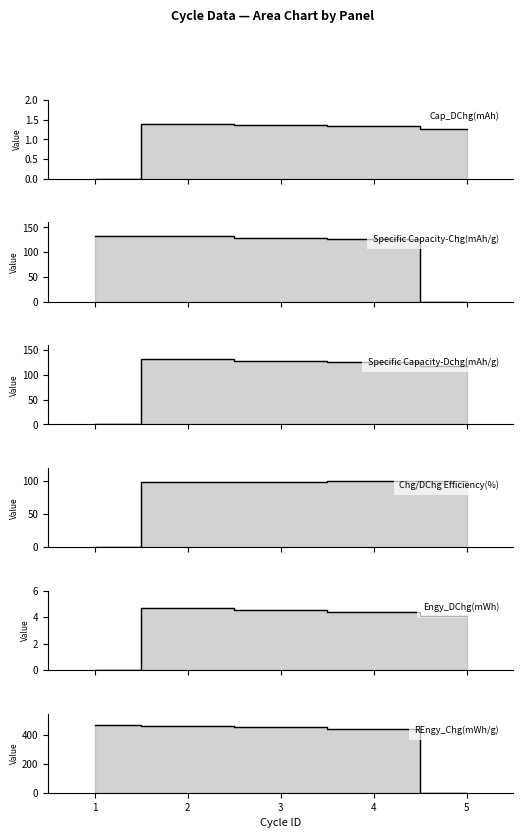

How many values in the Specific Capacity-Chg(mAh/g) series are below 129?

2